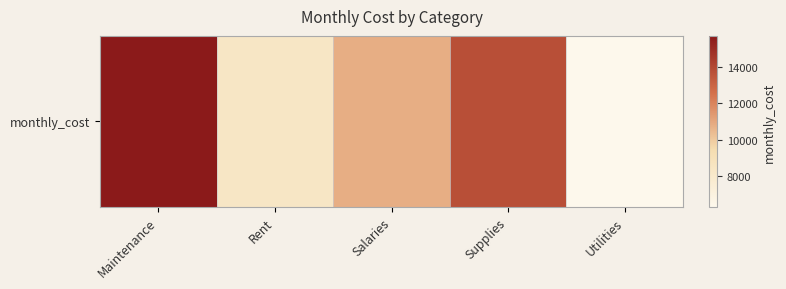

What is the change in value from Rent to Salaries?

+2447.6